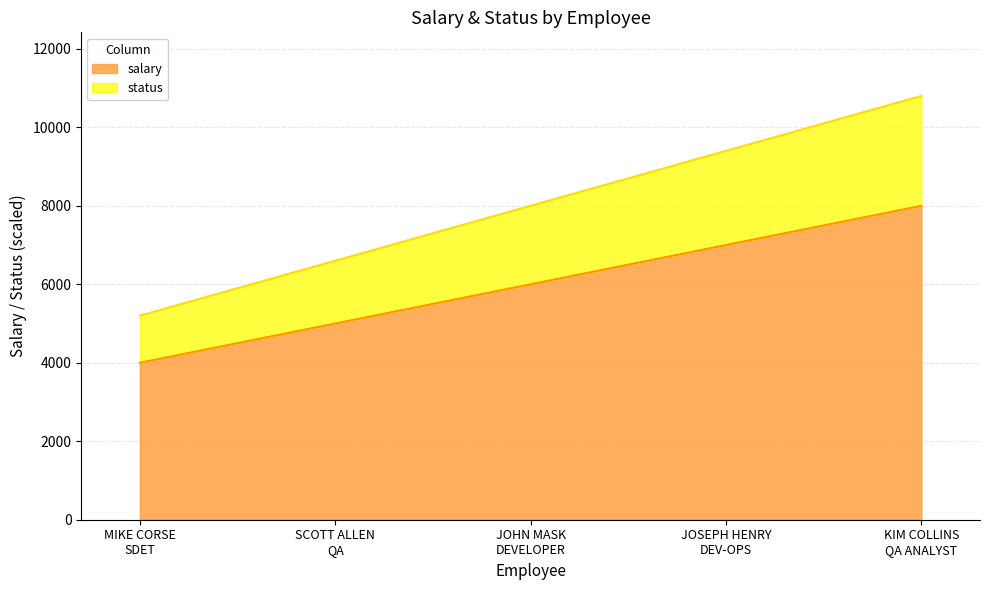

At how many categories does at least one series exceed 7541?

3